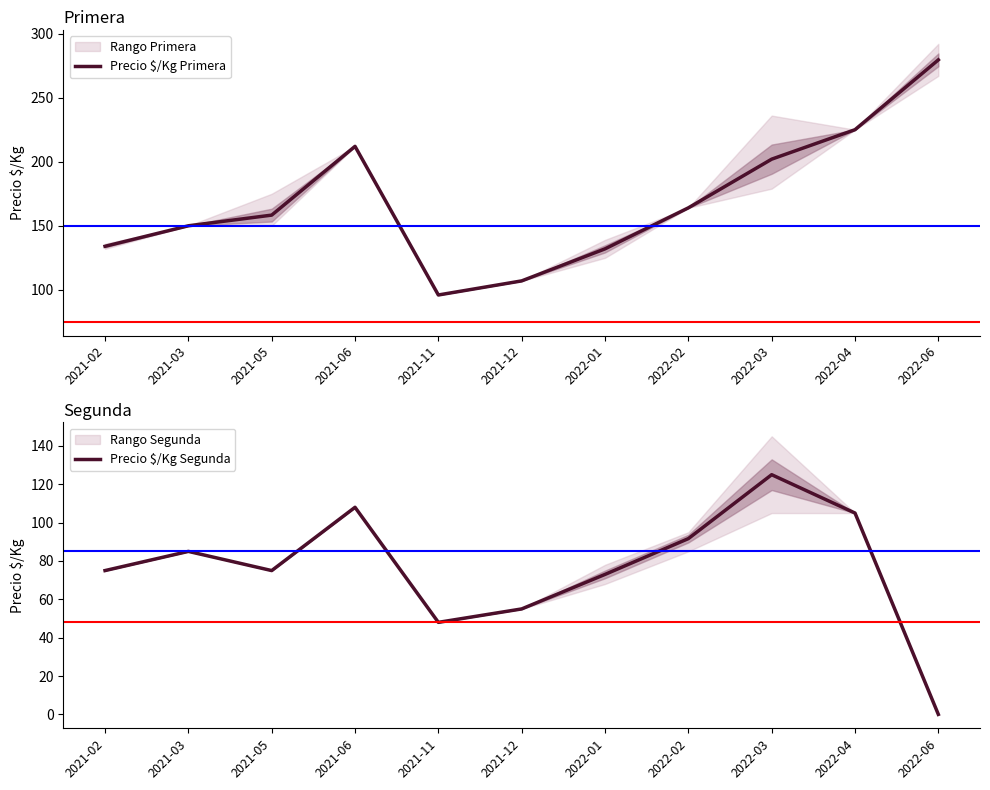

Reading left to right, transcribe all the data shown in this chart.

Precio $/Kg Primera: 134.0	150.0	158.3	212.0	96.0	107.0	132.0	164.0	202.0	225.0	279.5
Precio $/Kg Segunda: 75.0	85.0	75.0	108.0	48.0	55.0	73.0	91.7	125.0	105.0	0.0